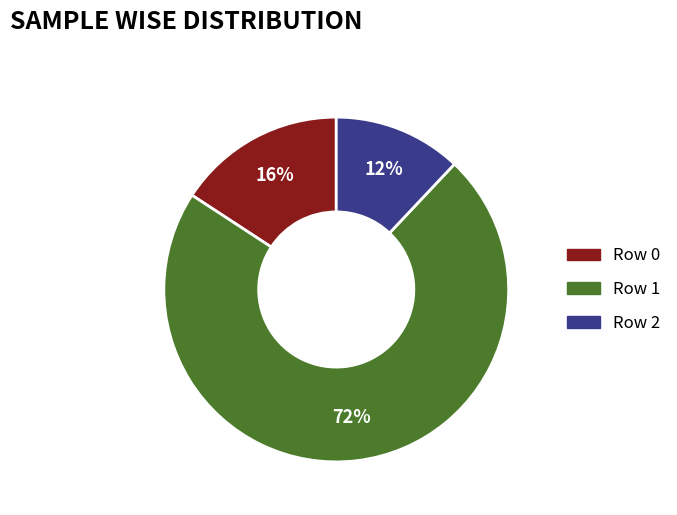

True or false: Row 0 accounts for 3% of the total.

False